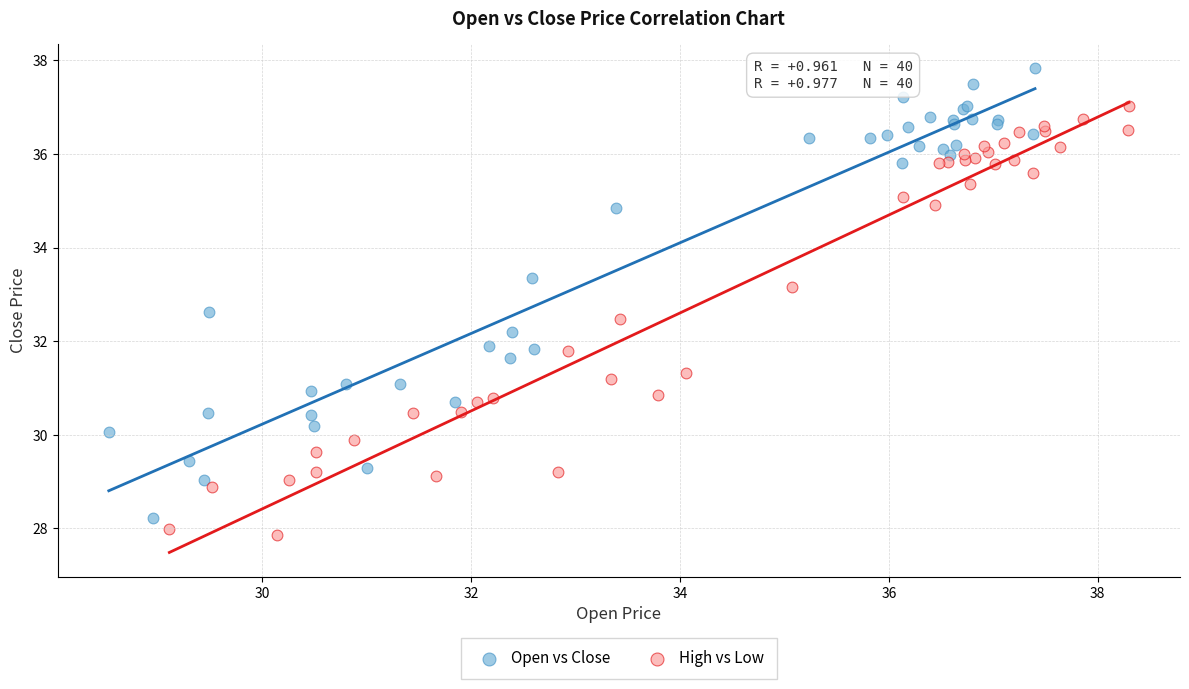

Which series contains the highest Y value?

Open vs Close